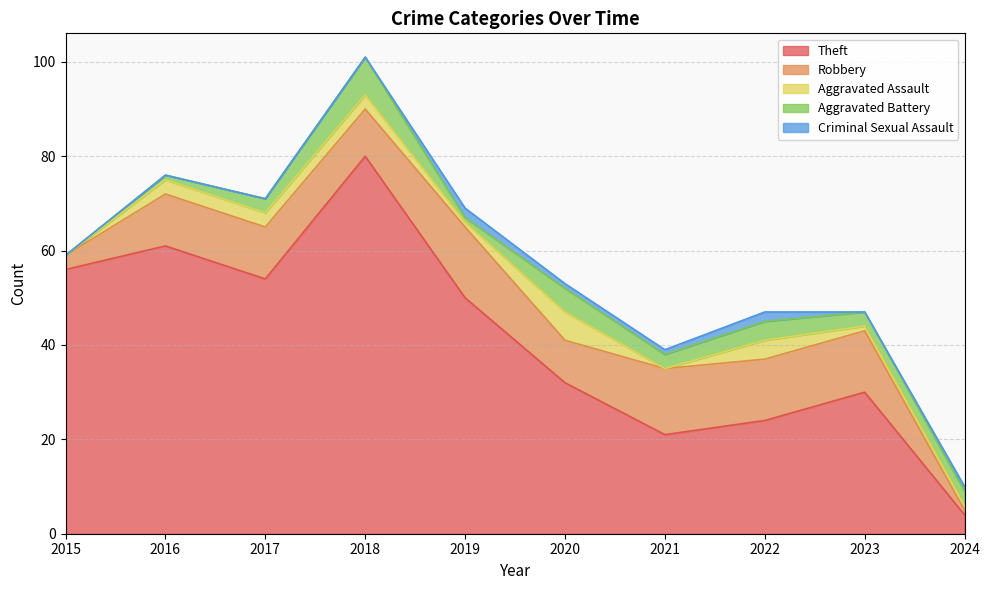

Reading right to left, transcribe all the data shown in this chart.

Theft: 2024=4	2023=30	2022=24	2021=21	2020=32	2019=50	2018=80	2017=54	2016=61	2015=56
Robbery: 2024=1	2023=13	2022=13	2021=14	2020=9	2019=15	2018=10	2017=11	2016=11	2015=3
Aggravated Assault: 2024=1	2023=1	2022=4	2021=0	2020=6	2019=1	2018=3	2017=3	2016=3	2015=0
Aggravated Battery: 2024=3	2023=3	2022=4	2021=3	2020=5	2019=1	2018=8	2017=3	2016=1	2015=0
Criminal Sexual Assault: 2024=1	2023=0	2022=2	2021=1	2020=1	2019=2	2018=0	2017=0	2016=0	2015=0